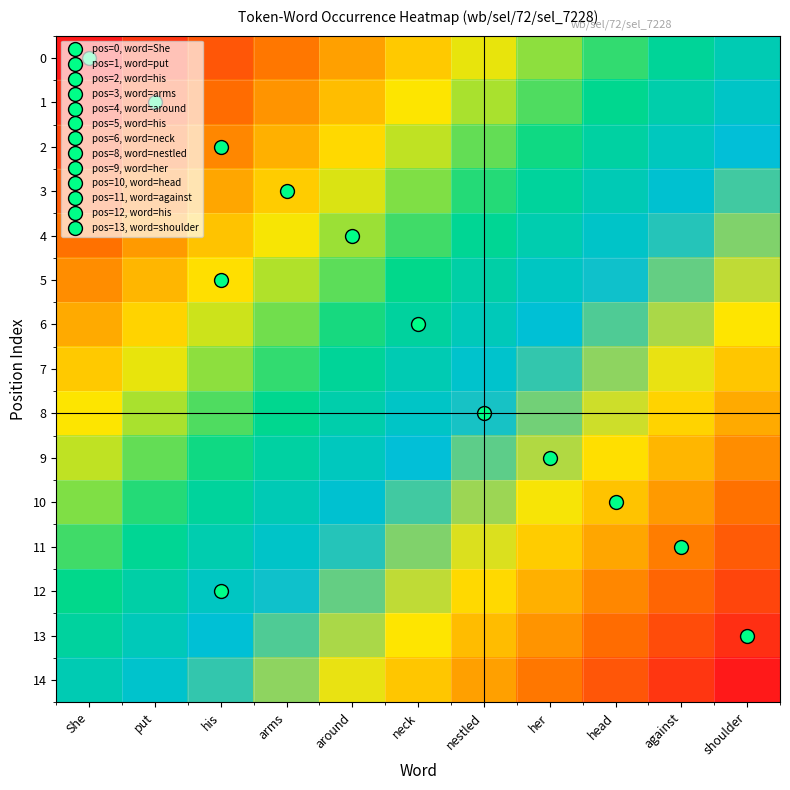

List the series in order of their peak value, lowest first.

0, 1, 2, 3, 4, 5, 6, 7, 8, 9, 10, 11, 12, 13, 14